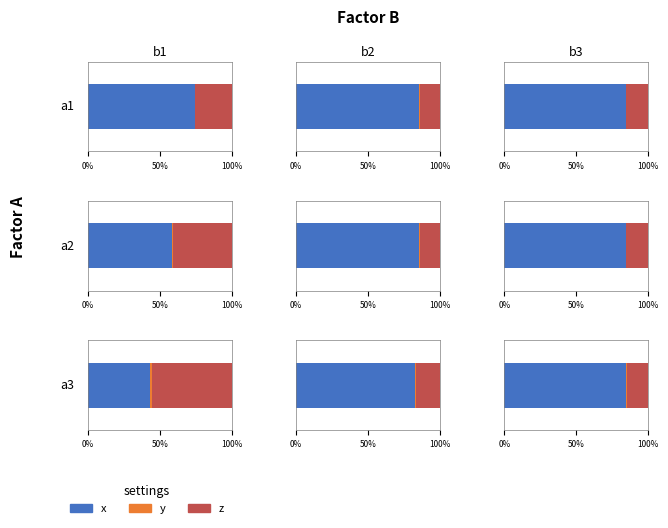

What is the greatest value displayed?

880